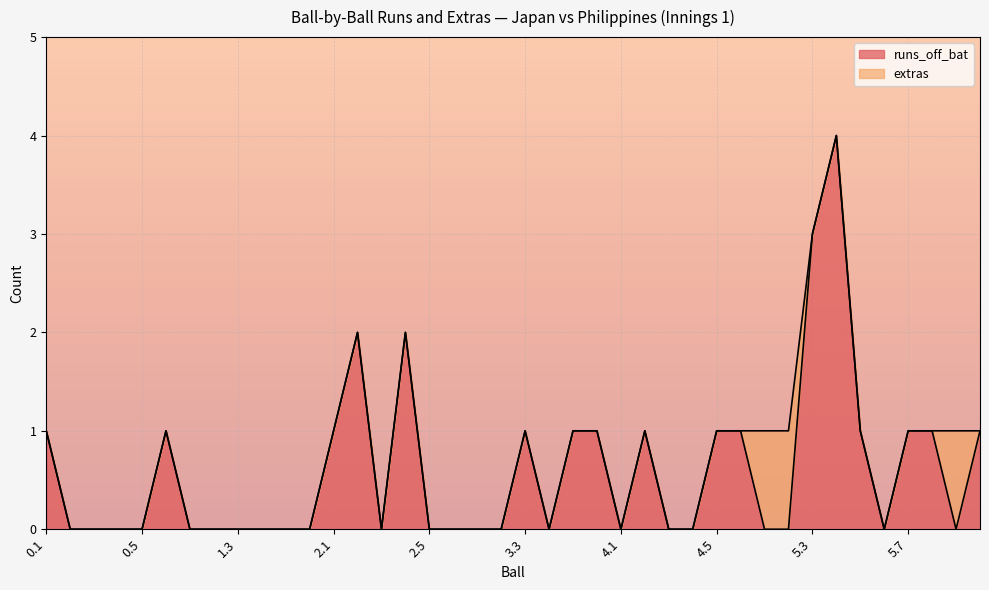

What is the difference between the maximum and second lowest values?

4